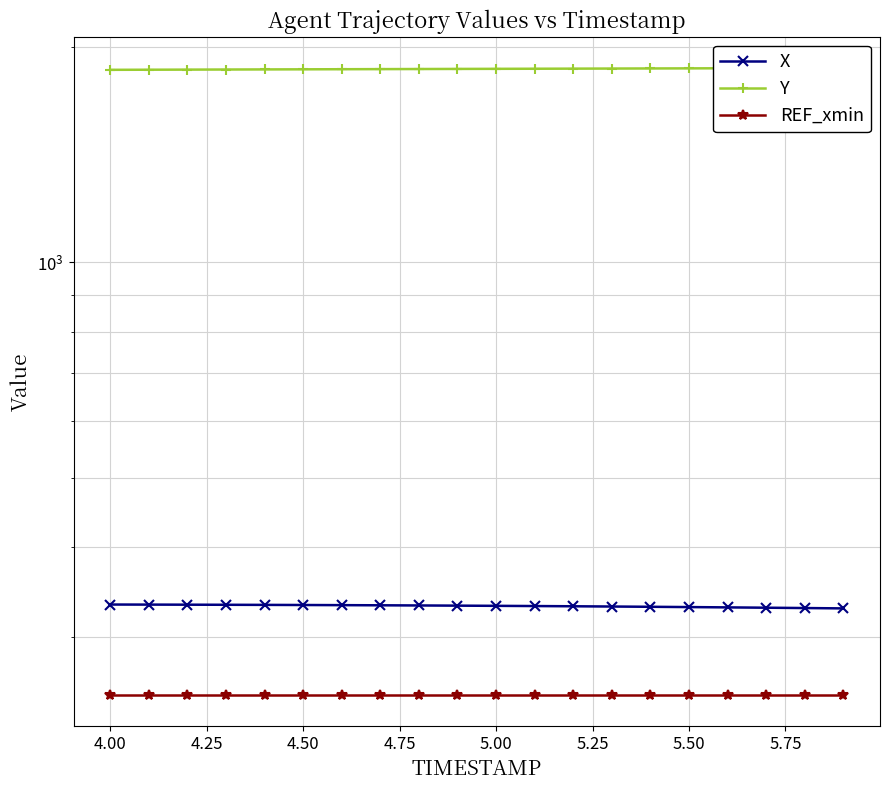

True or false: Y has a value of 1858.1 at 4.25.

True